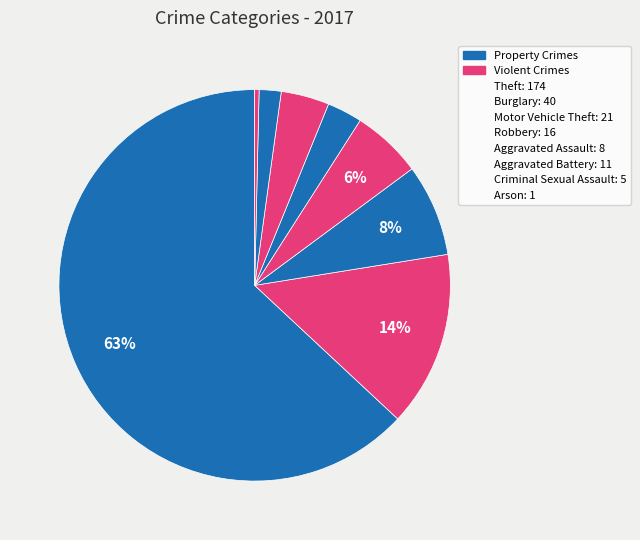

Count the number of slices in the pie.

8